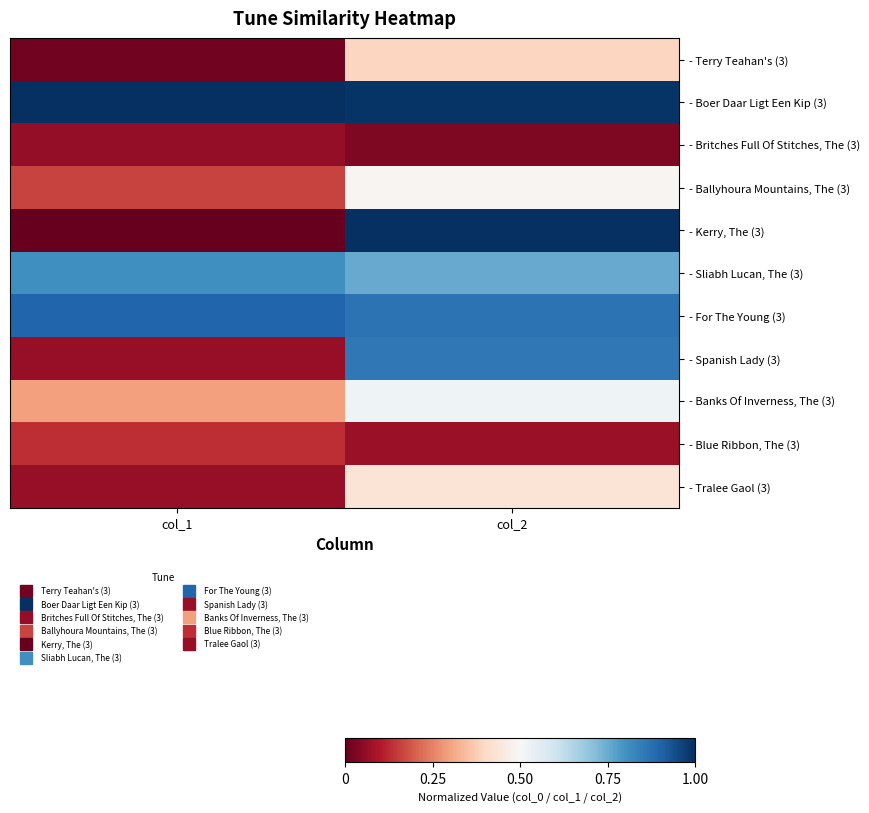

Which series changed the most between col_1 and col_2?

- Kerry, The (3)